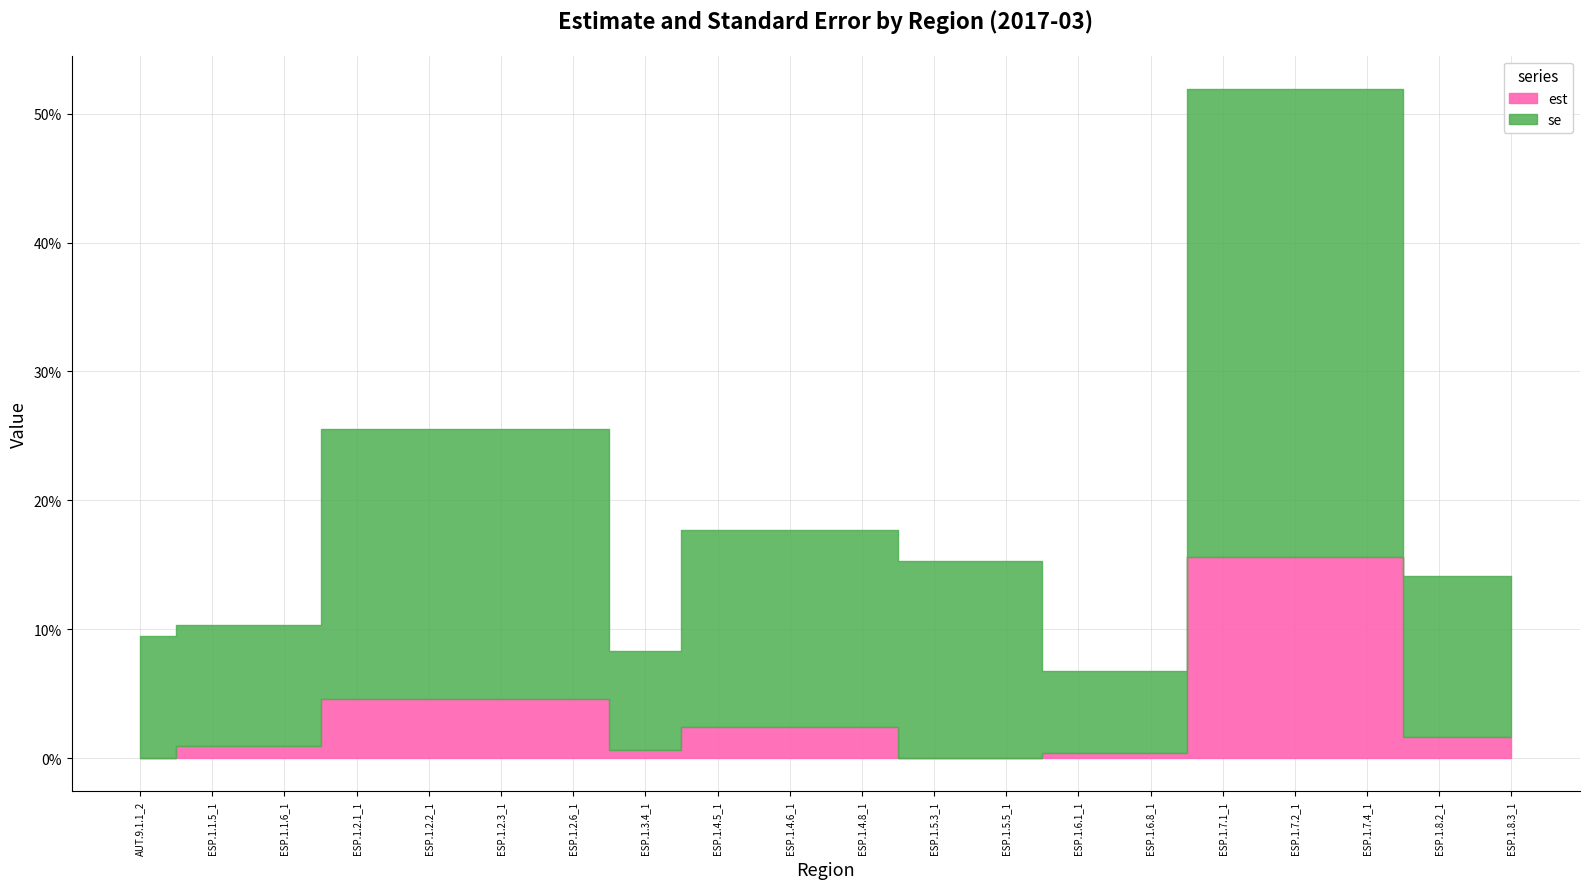

How many se values are between 0 and 1?

20